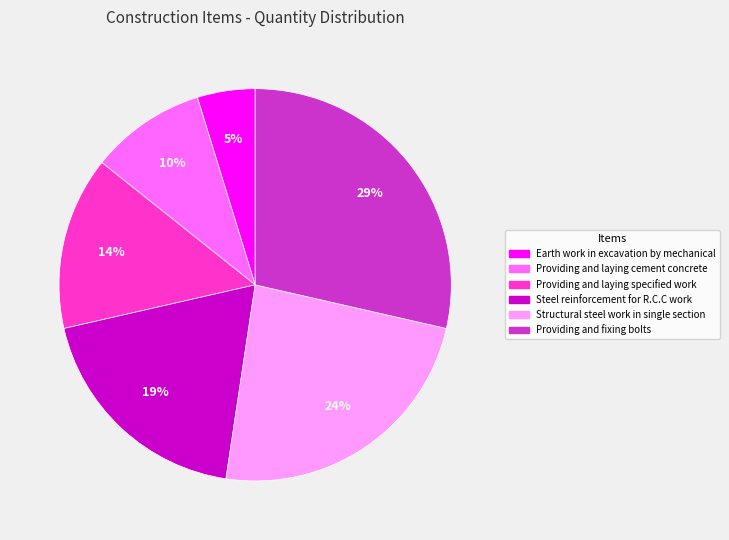

Does Structural steel work in single section account for over 50% of the chart?

No